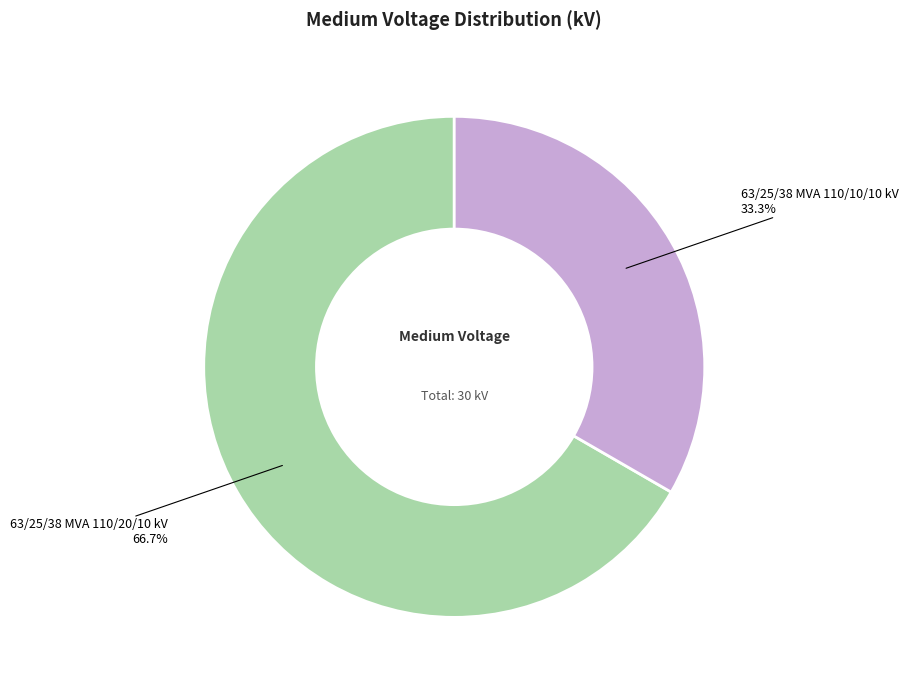

Does any single category account for the majority?

Yes